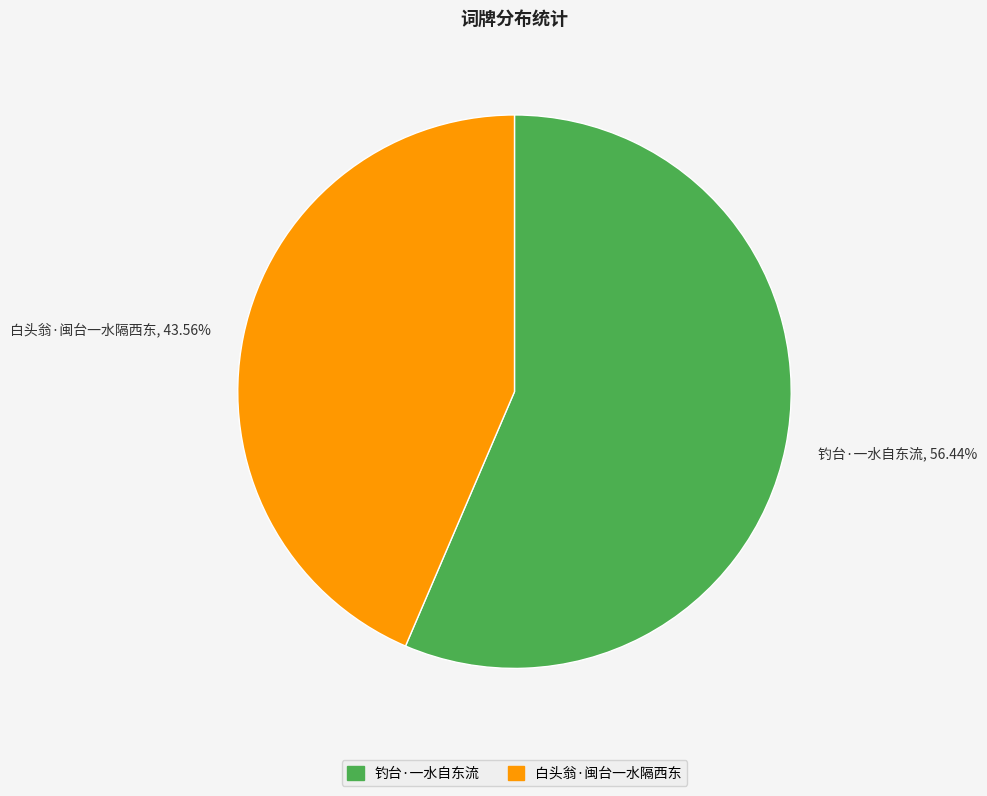

True or false: 钓台·一水自东流 accounts for 63% of the total.

False